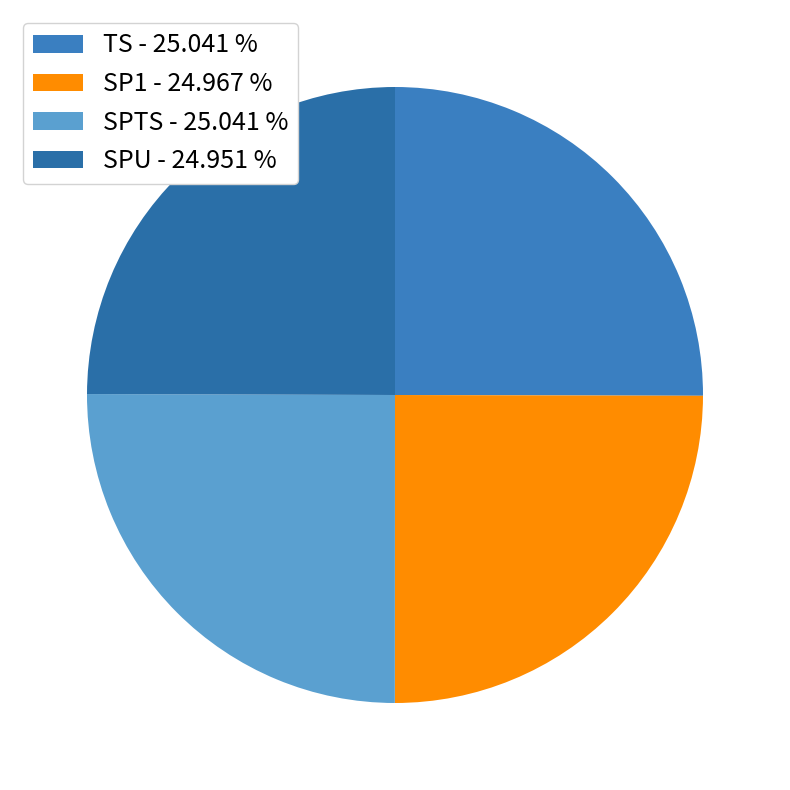

Count the number of slices in the pie.

4